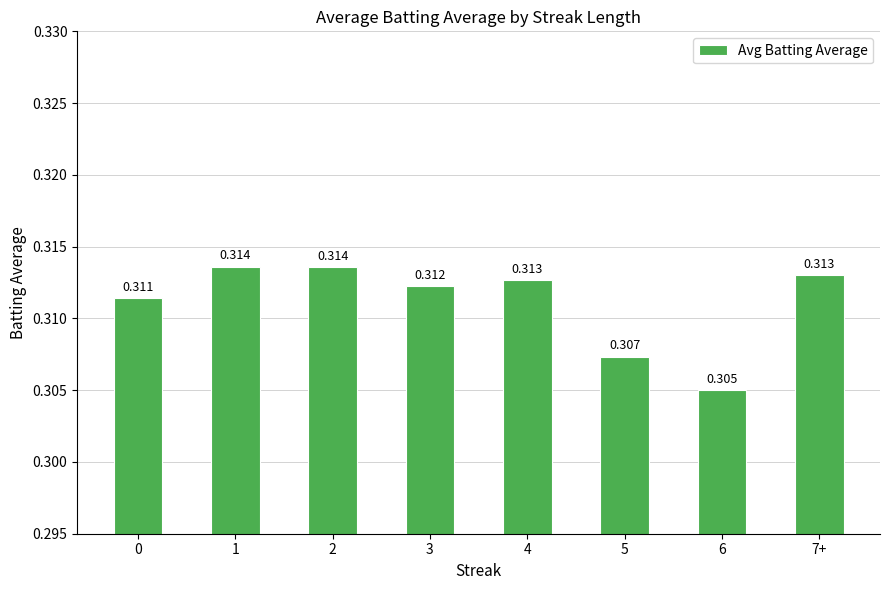

How many distinct data groups are displayed?

1